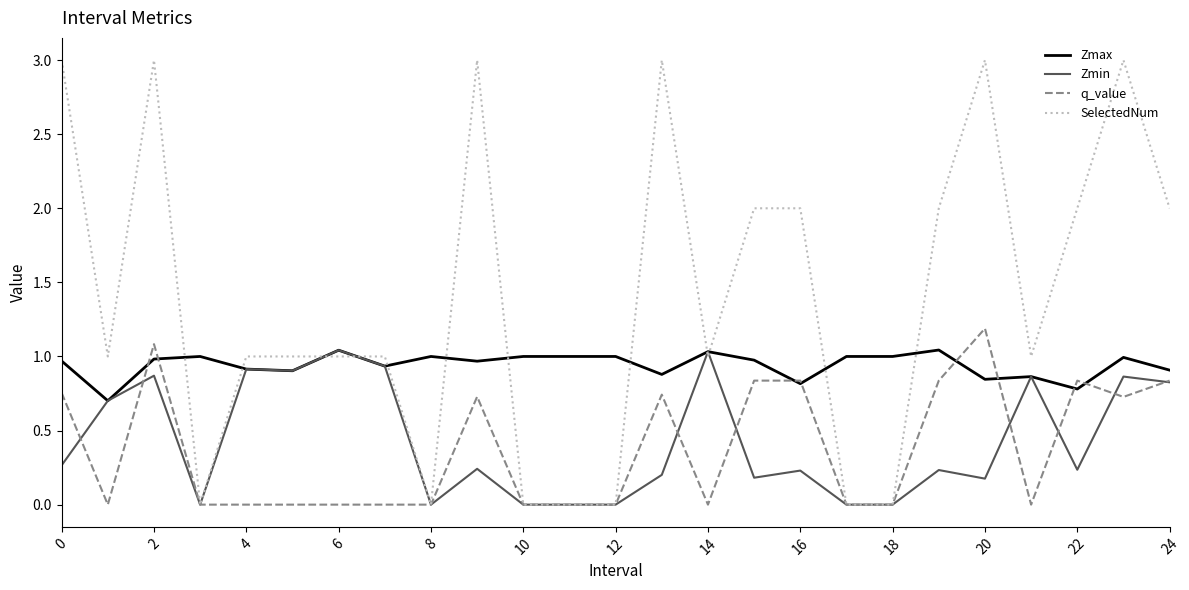

What is the highest value of the q_value series?

1.2